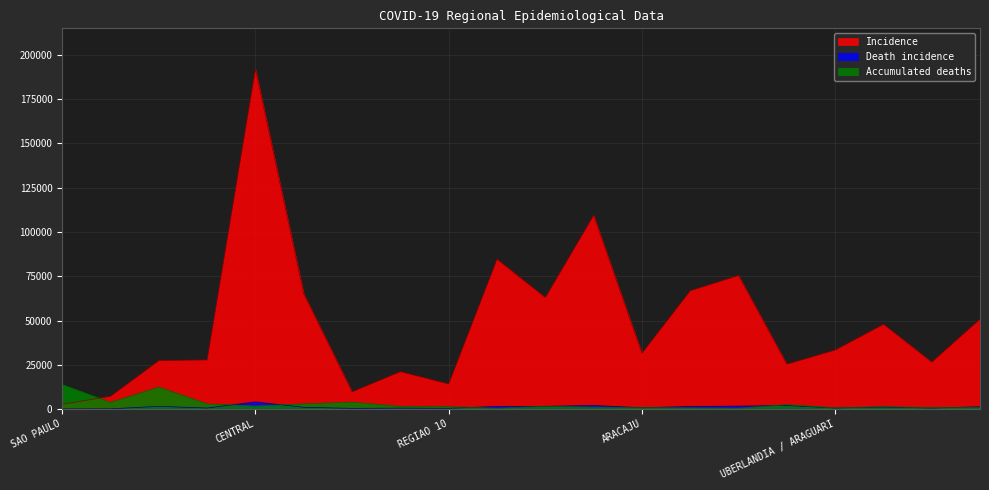

Is the value of Incidence at ARACAJU greater than the value of Death incidence at MANAUS, ENTORNO E ALTO RIO NEGRO?

Yes